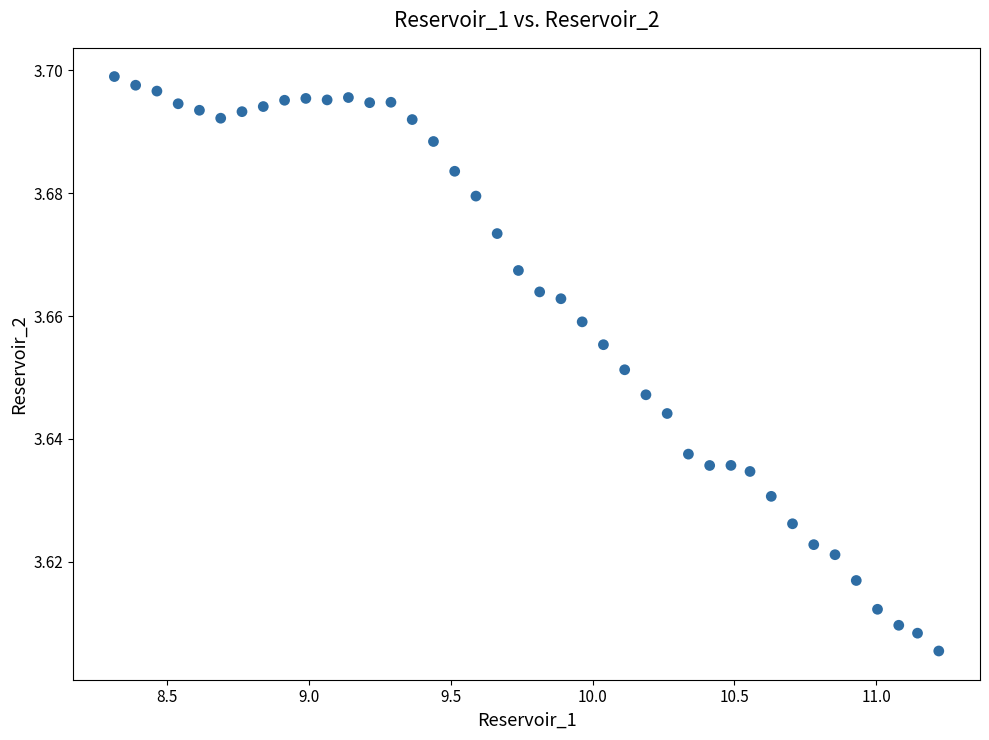

What is the range of X values (max minus min)?

2.9